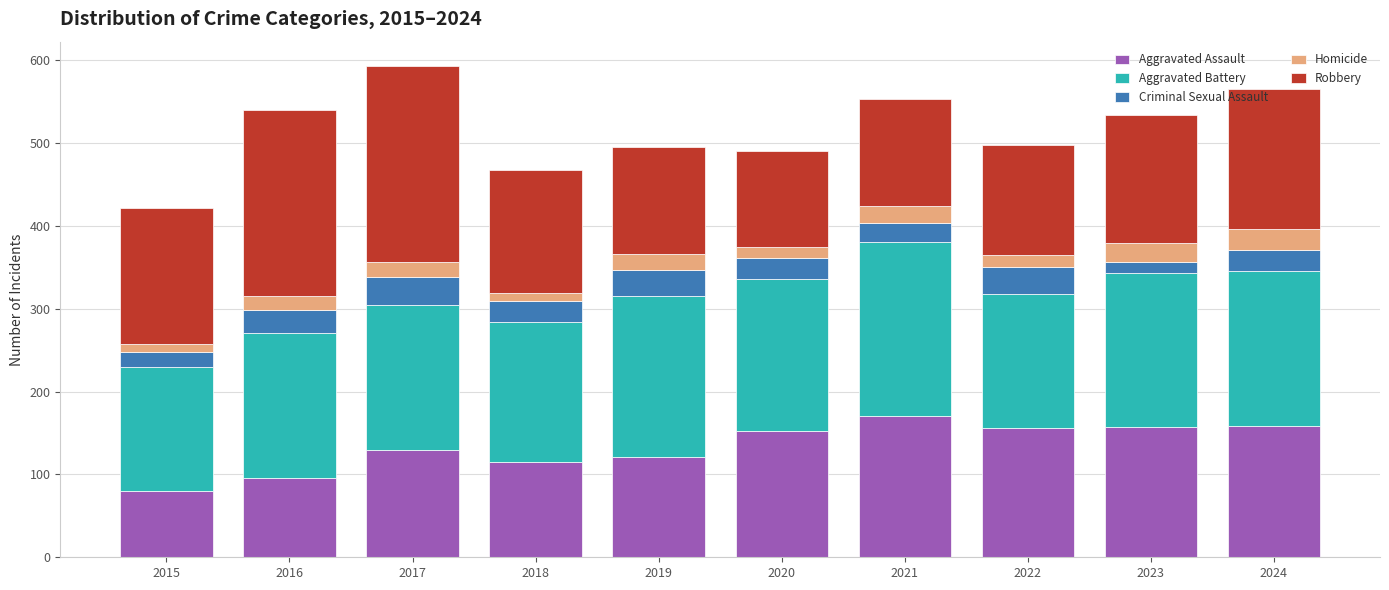

At which label does Aggravated Assault reach its minimum?

2015